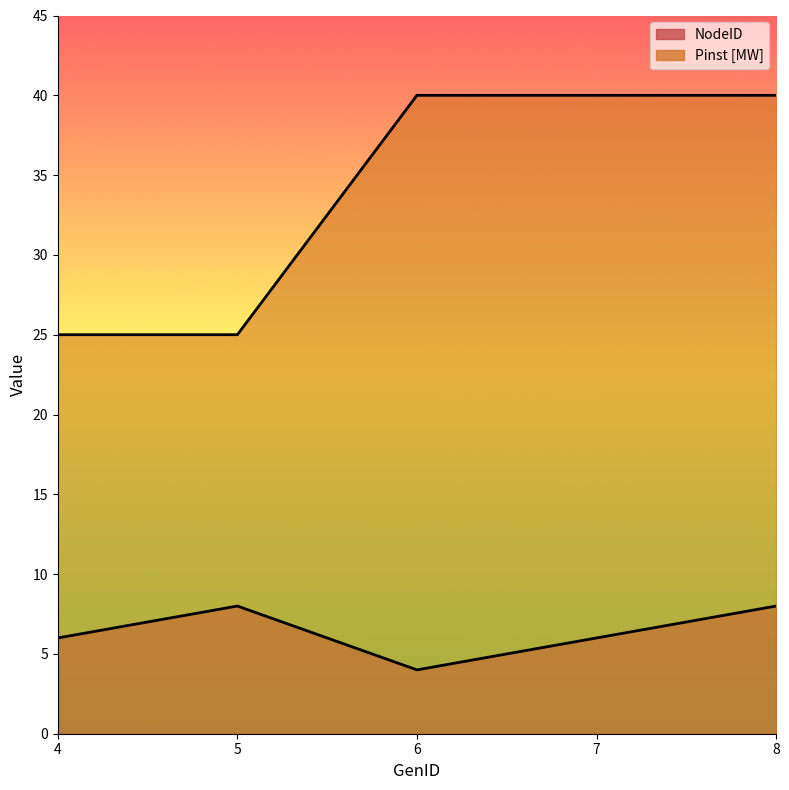

True or false: Pinst [MW] and NodeID cross at least once.

False